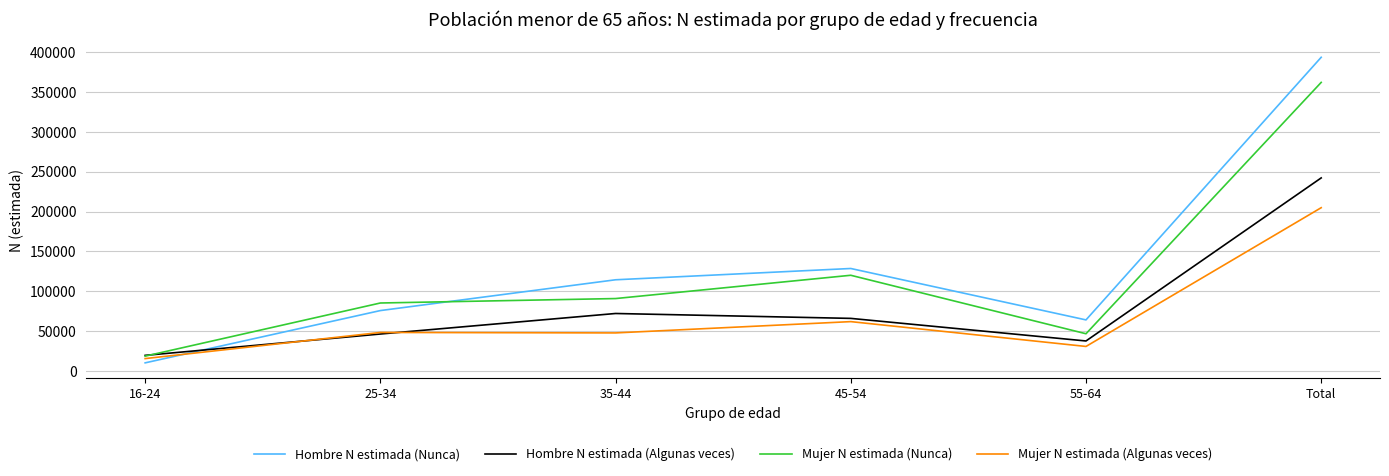

Where is Mujer N estimada (Nunca) nearest to the value 190269?

45-54